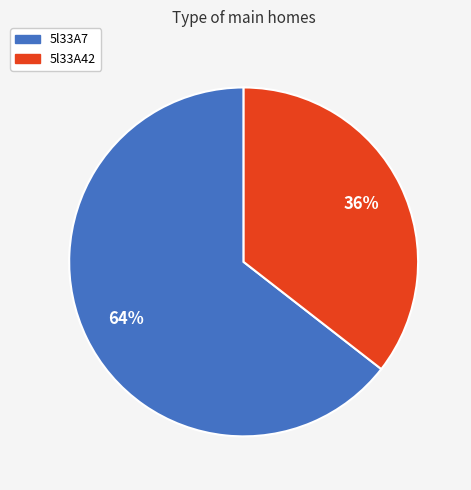

Which slice represents more than half of the pie?

5l33A7